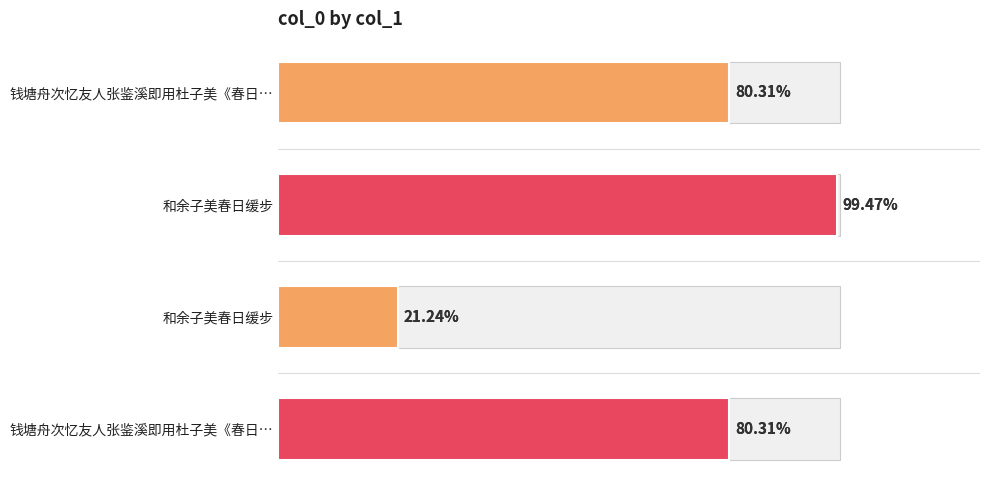

The value at 和余子美春日缓步 is 77069. True or false?

False